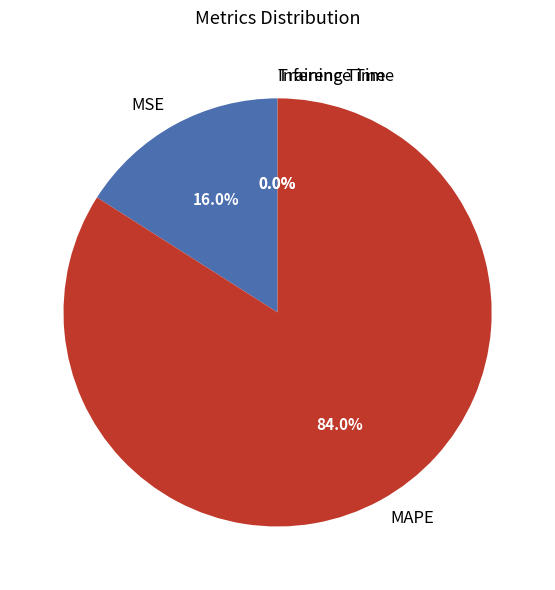

Combined, what portion of the pie is MAPE and MSE?

100.0%